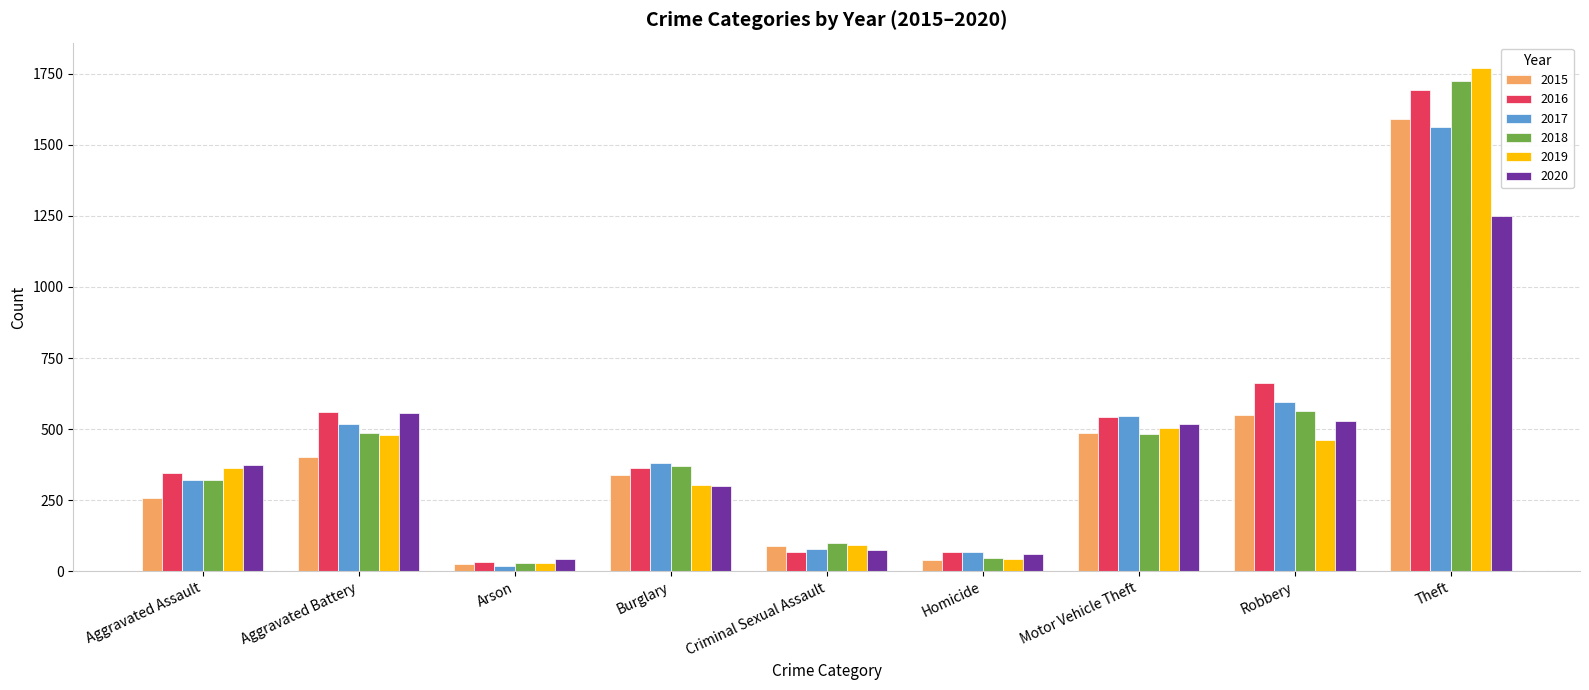

List the labels in order of 2019 value, smallest first.

Arson, Homicide, Criminal Sexual Assault, Burglary, Aggravated Assault, Robbery, Aggravated Battery, Motor Vehicle Theft, Theft